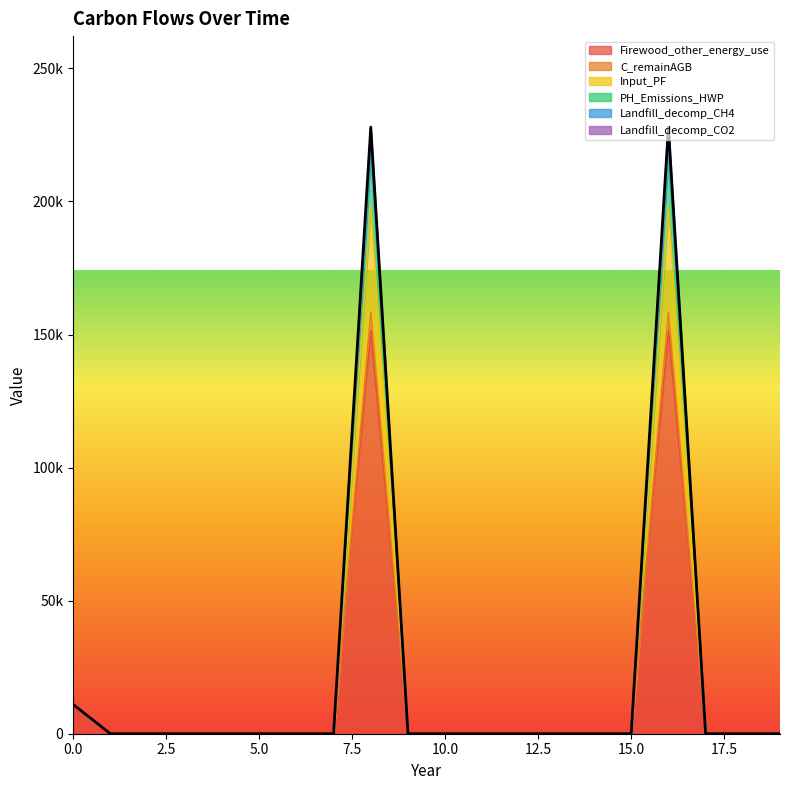

True or false: Firewood_other_energy_use and Input_PF intersect in this chart.

False